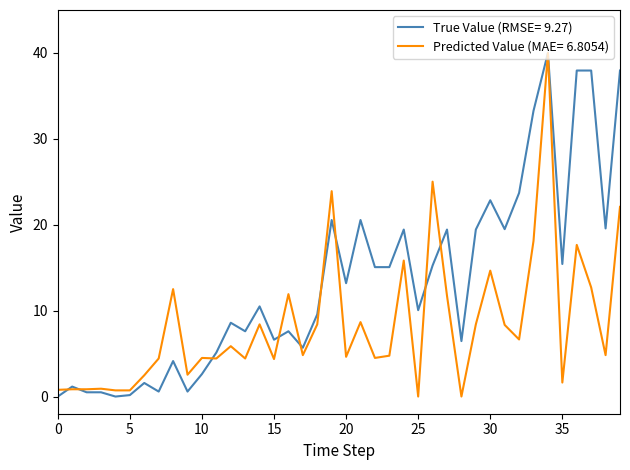

What is the greatest value displayed?

40.0